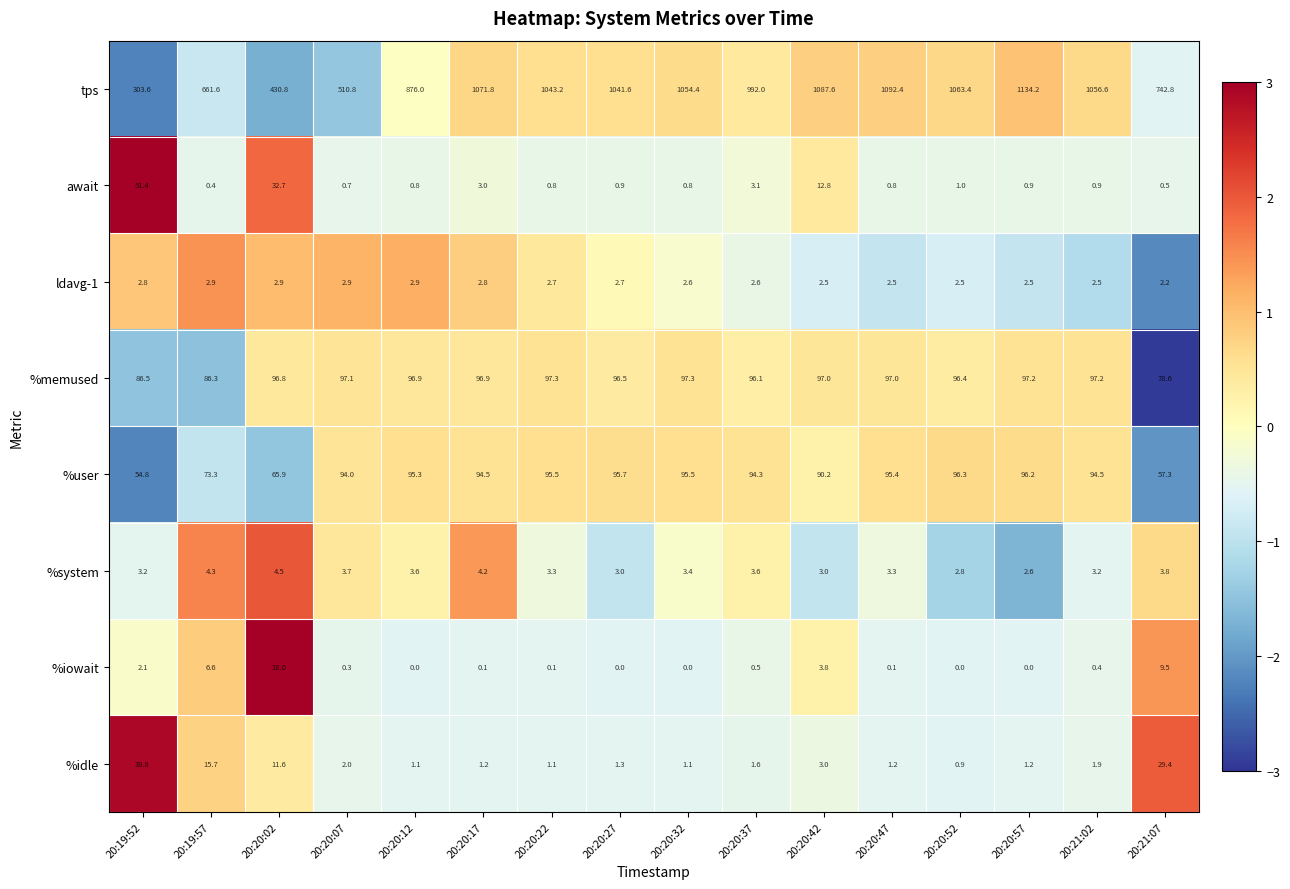

List the series in order of their peak value, lowest first.

ldavg-1, %system, %iowait, %idle, await, %user, %memused, tps